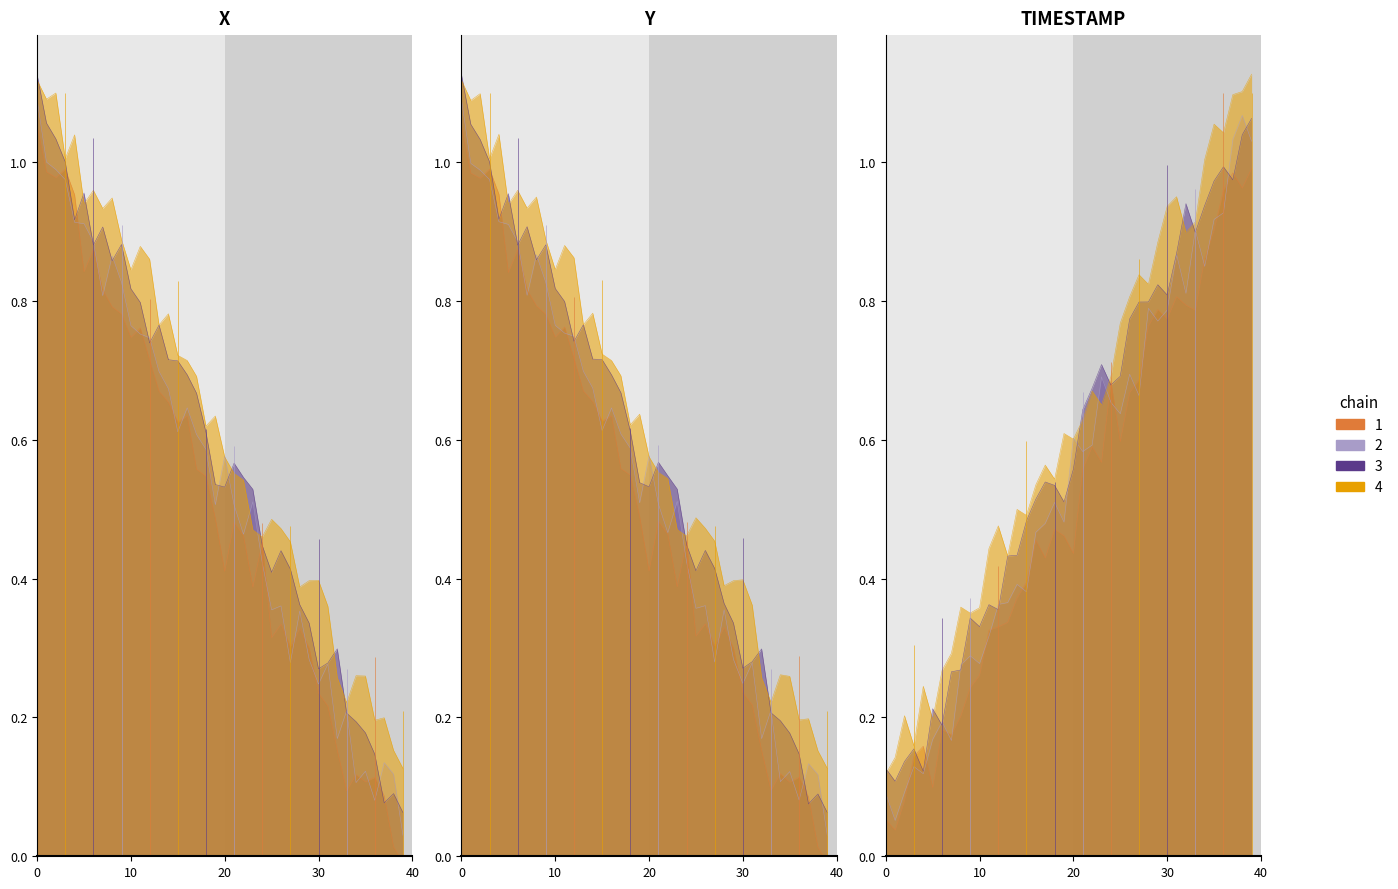

Which series has the largest range (max minus min)?

X